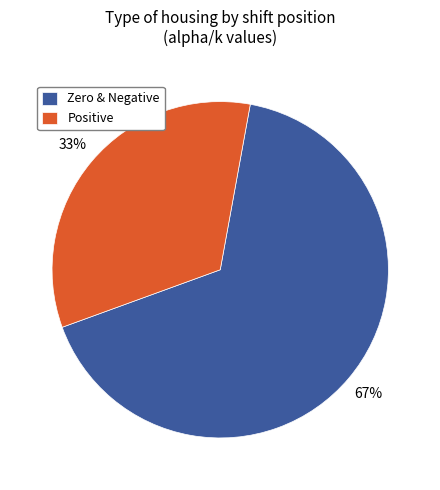

How many slices are in this pie chart?

2